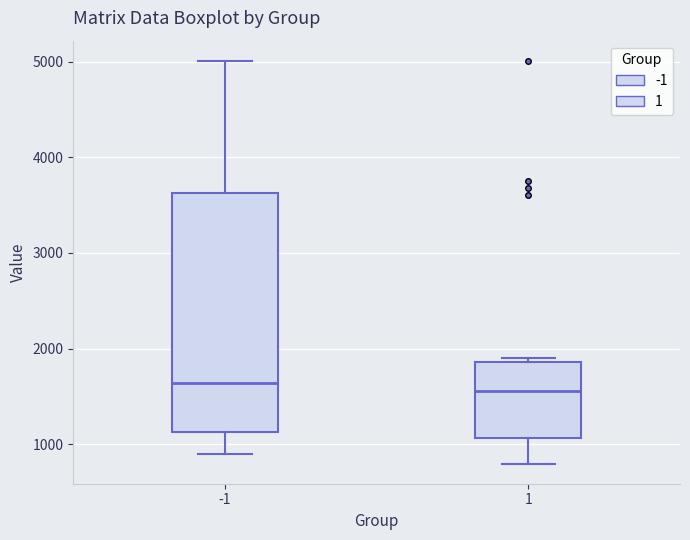

Reading left to right, transcribe this box plot: for each box, give where its median line is, the range the box spans, and where its two whiskers end, as read against the y-axis. The values are not printed on the chart, so give them approximately, as read against the axis.

-1: median 1600, box 1100 to 3600, whiskers 900 to 5000
1: median 1600, box 1100 to 1900, whiskers 800 to 1900 (just above the box's upper edge)